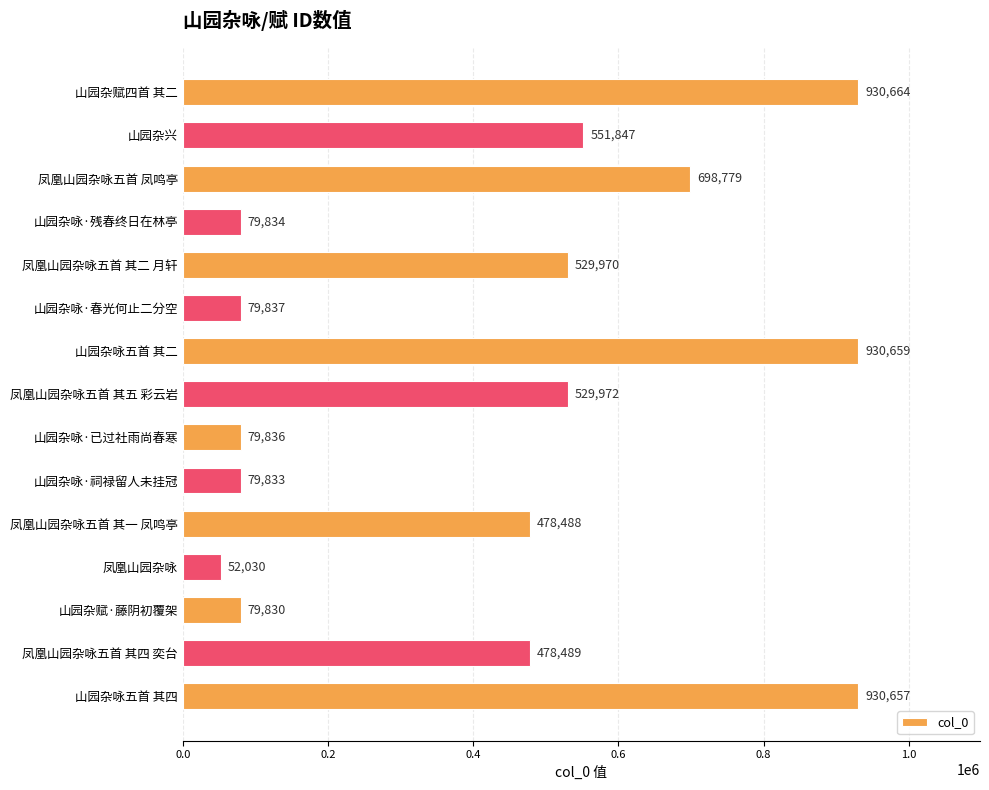

Count the number of data series in this chart.

1